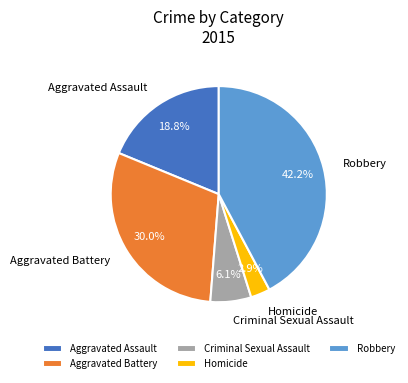

The Homicide slice represents 3% of the pie. True or false?

True